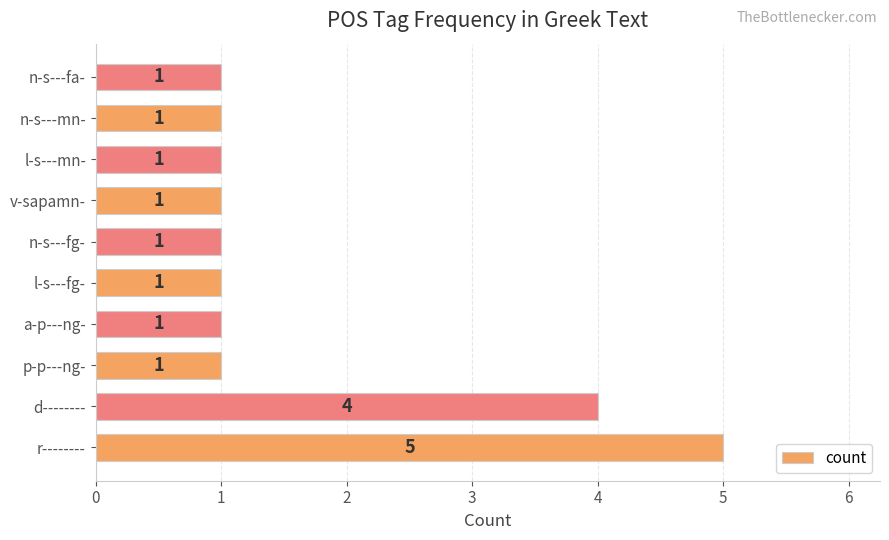

Between d-------- and n-s---mn-, which is larger?

d--------